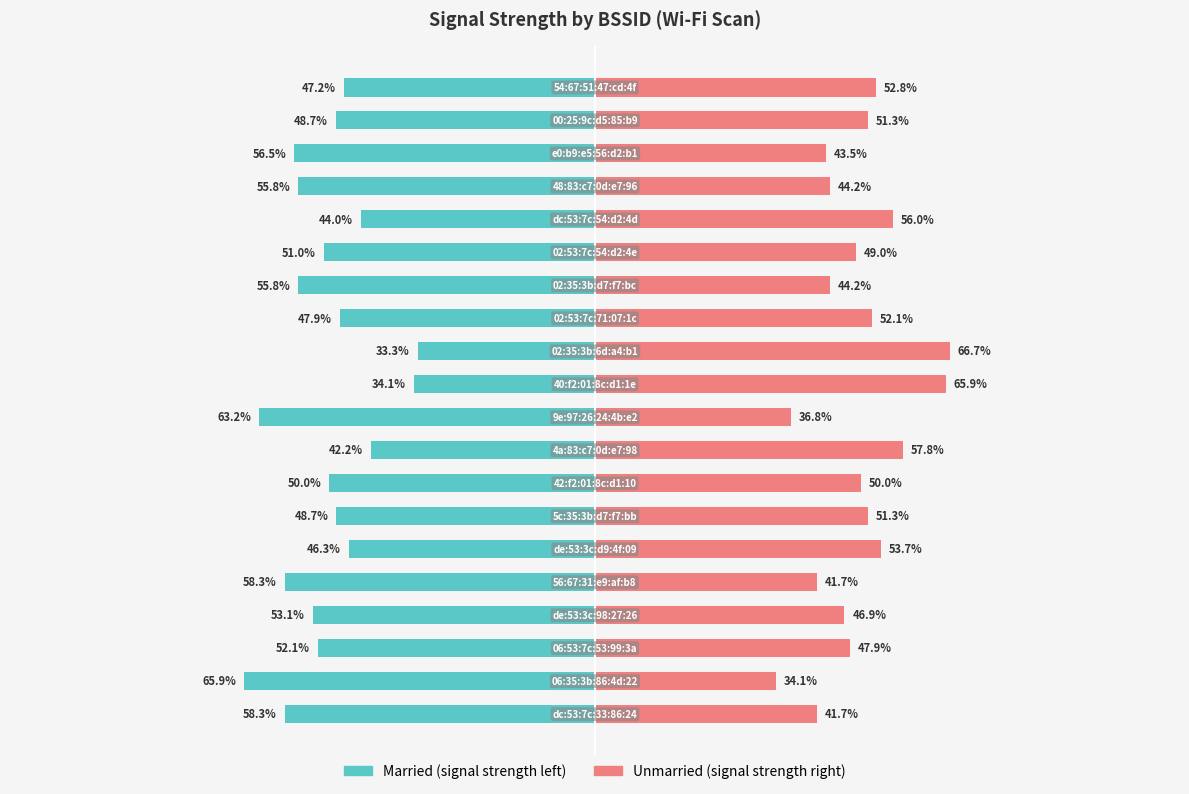

Reading right to left, extract all data points from this chart.

Married: -47.2	-48.7	-56.5	-55.8	-44.0	-51.0	-55.8	-47.9	-33.3	-34.1	-63.2	-42.2	-50.0	-48.7	-46.3	-58.3	-53.1	-52.1	-65.9	-58.3
Unmarried: 52.8	51.3	43.5	44.2	56.0	49.0	44.2	52.1	66.7	65.9	36.8	57.8	50.0	51.3	53.7	41.7	46.9	47.9	34.1	41.7